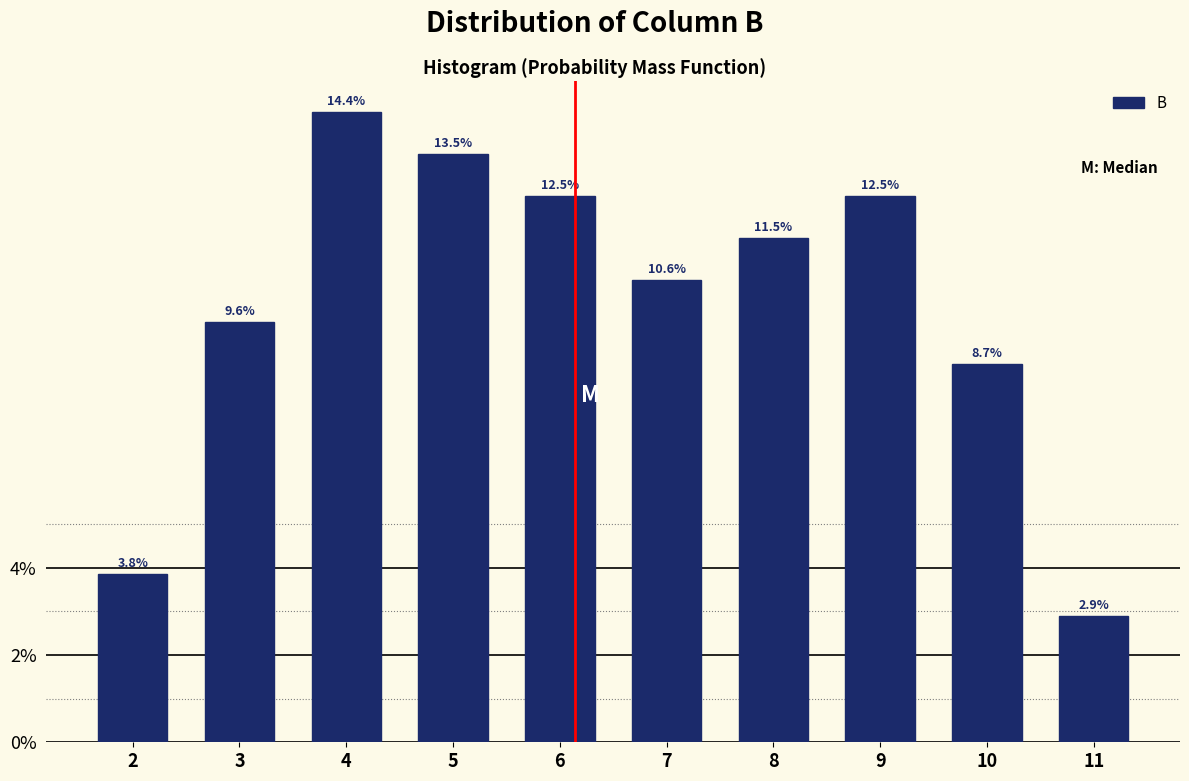

Are the bars horizontal?

No